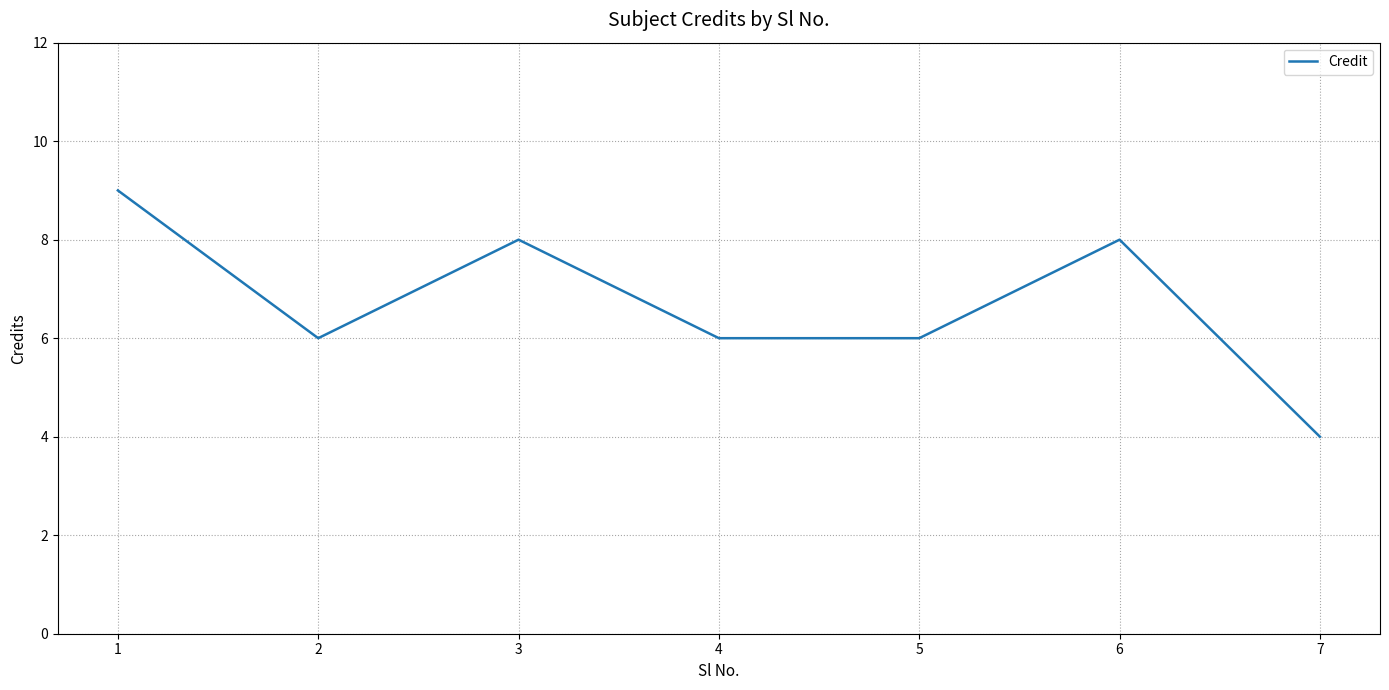

Approximately how many times larger is the value at 7 compared to 6?

0.5